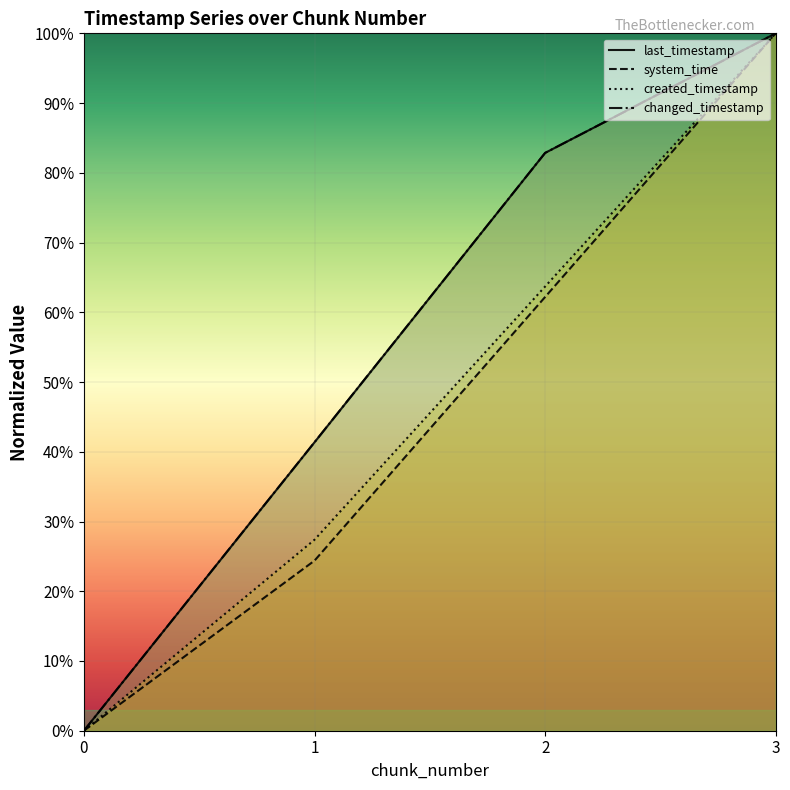

What is the difference between the system_time values at 1 and 2?

37.8